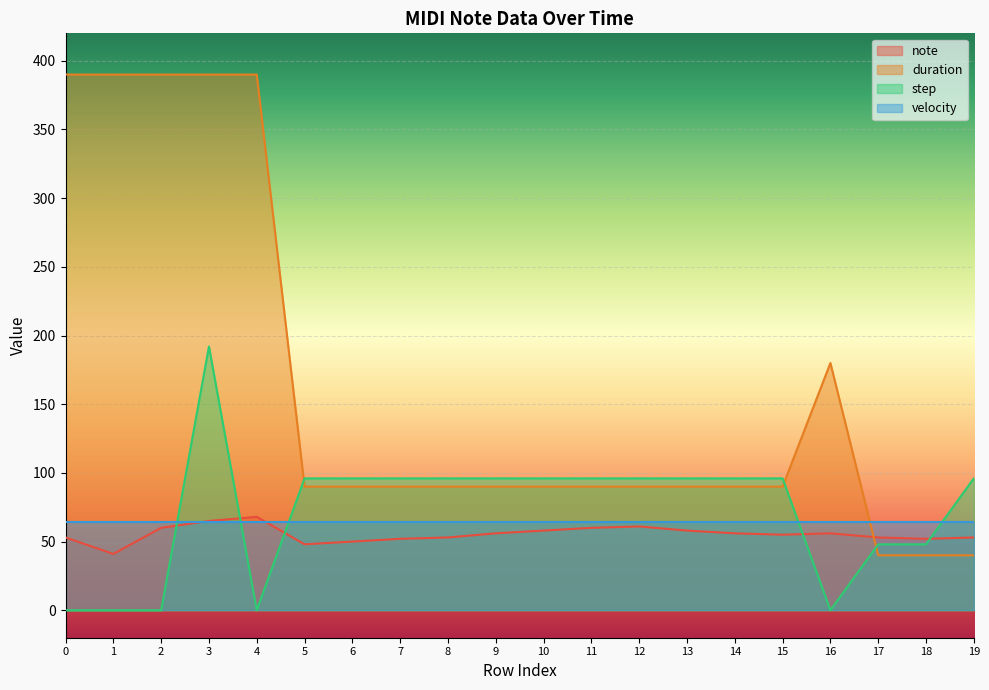

The value of step at 12 is 96. True or false?

True